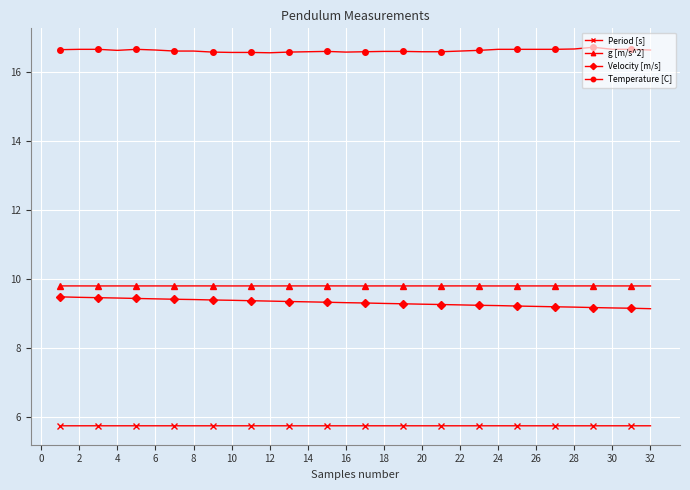

What is the maximum value for g [m/s^2]?

9.8